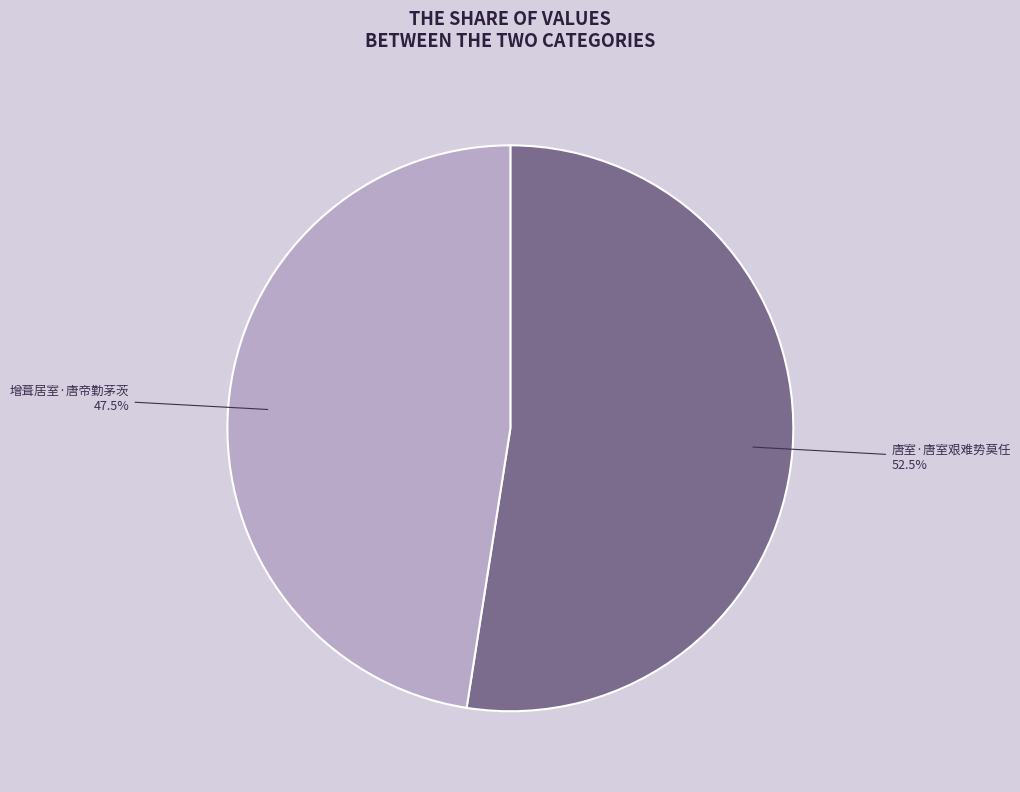

Rank the categories by value from lowest to highest.

增葺居室·唐帝勤茅茨, 唐室·唐室艰难势莫任